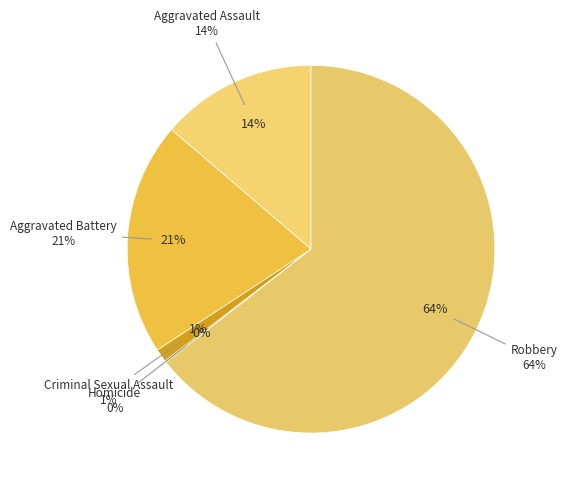

To the nearest percent, what percentage of the pie is Aggravated Battery?

21%